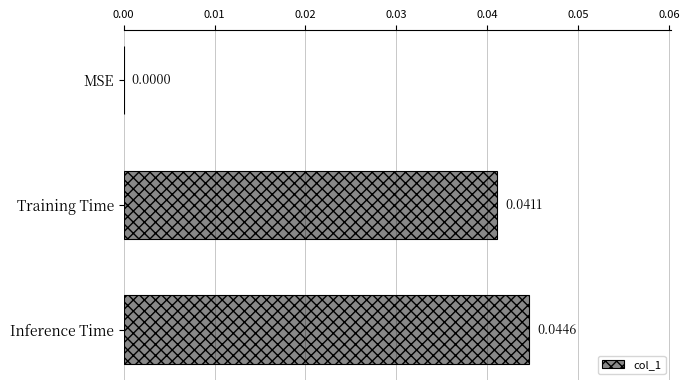

Between MSE and Inference Time, which is larger?

Inference Time